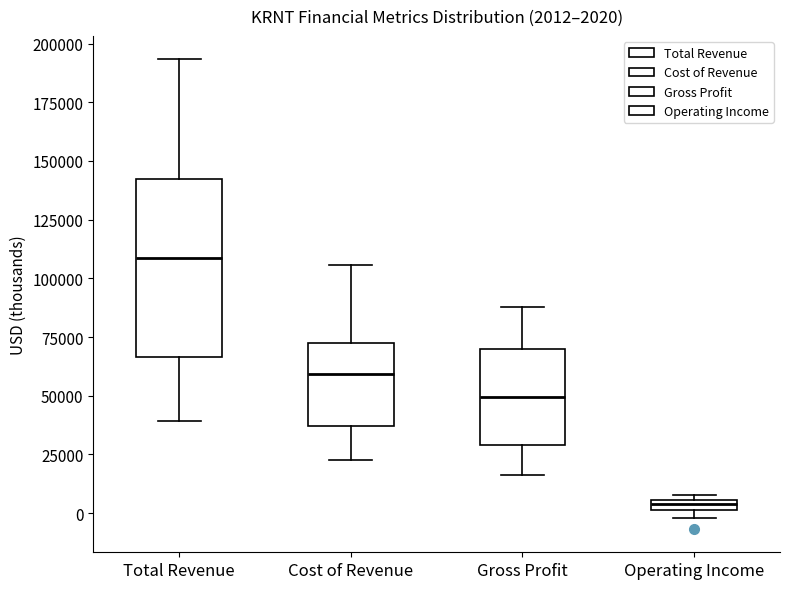

Which box has the lowest median line?

Operating Income